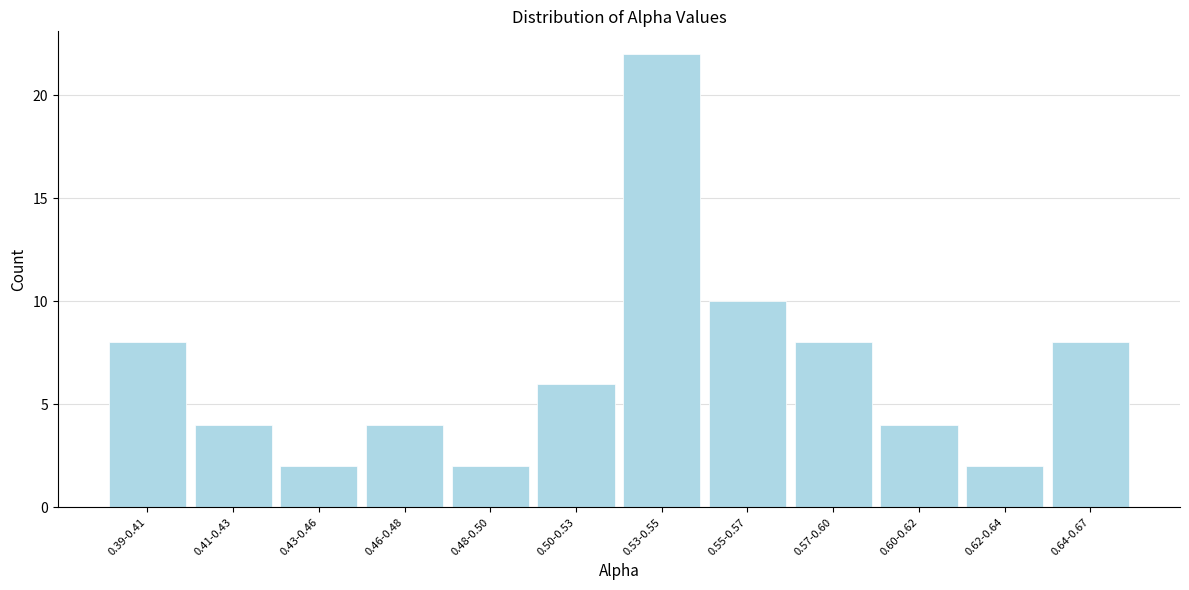

Reading right to left, what are all the values shown in this chart?

8	2	4	8	10	22	6	2	4	2	4	8